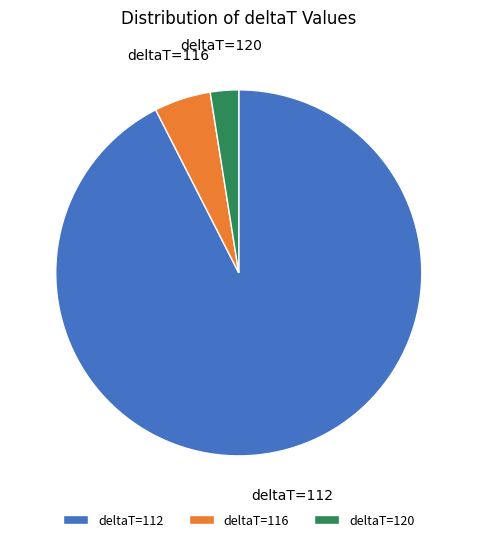

How many segments does this pie chart have?

3